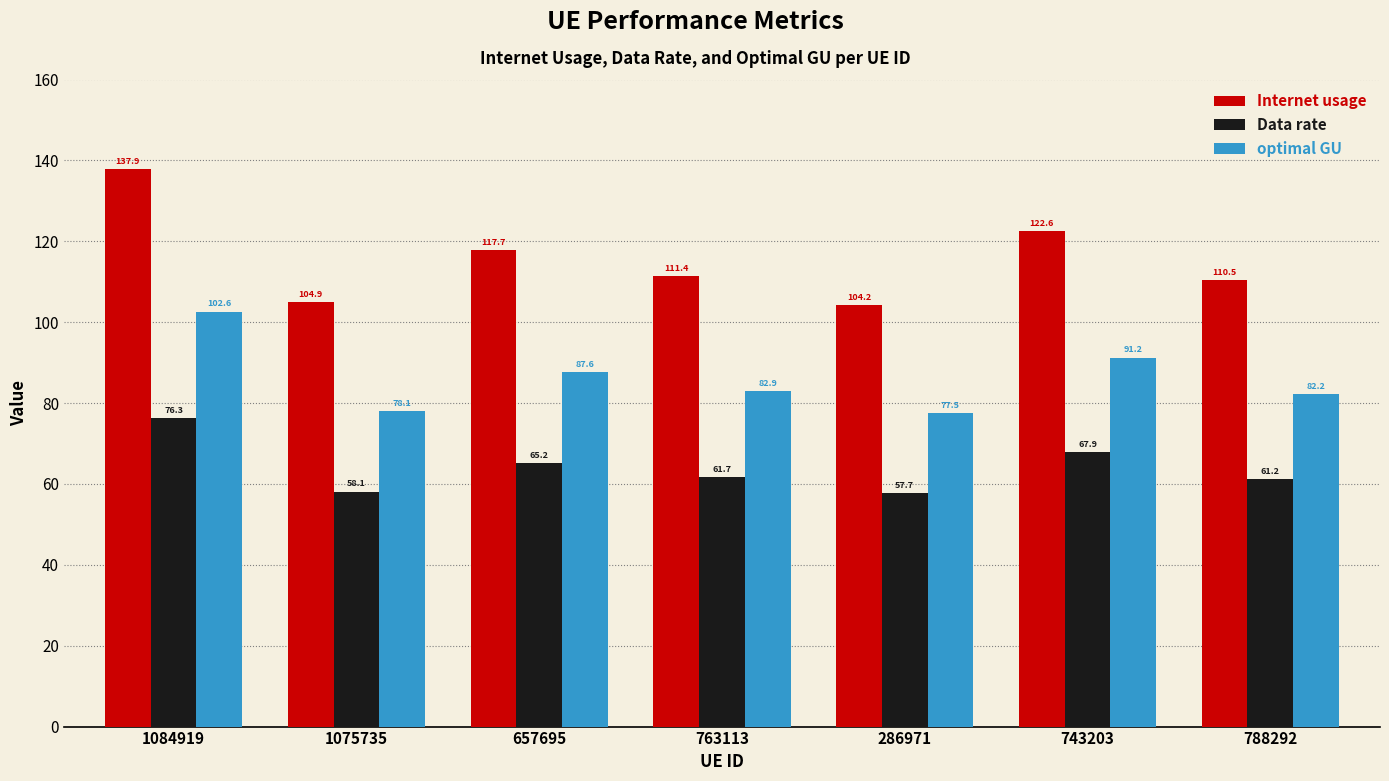

At which category is the sum across all series the highest?

1084919